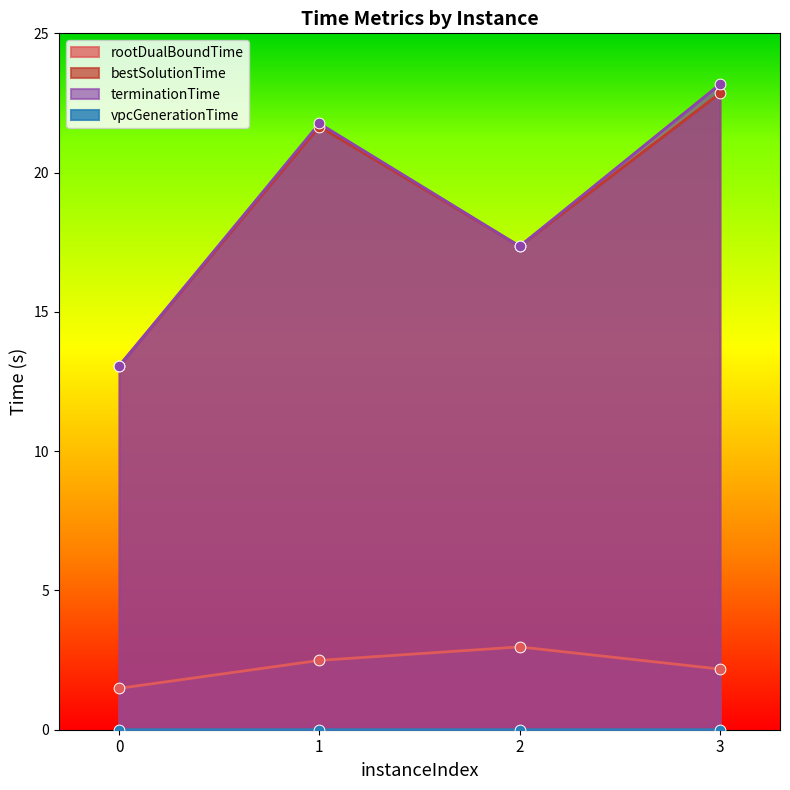

Which series has the widest spread of Y values?

terminationTime